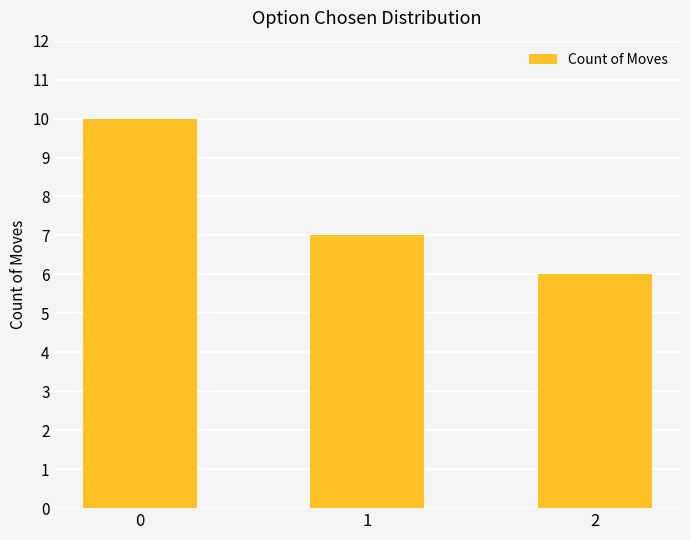

What is the change in value from 0 to 1?

-3